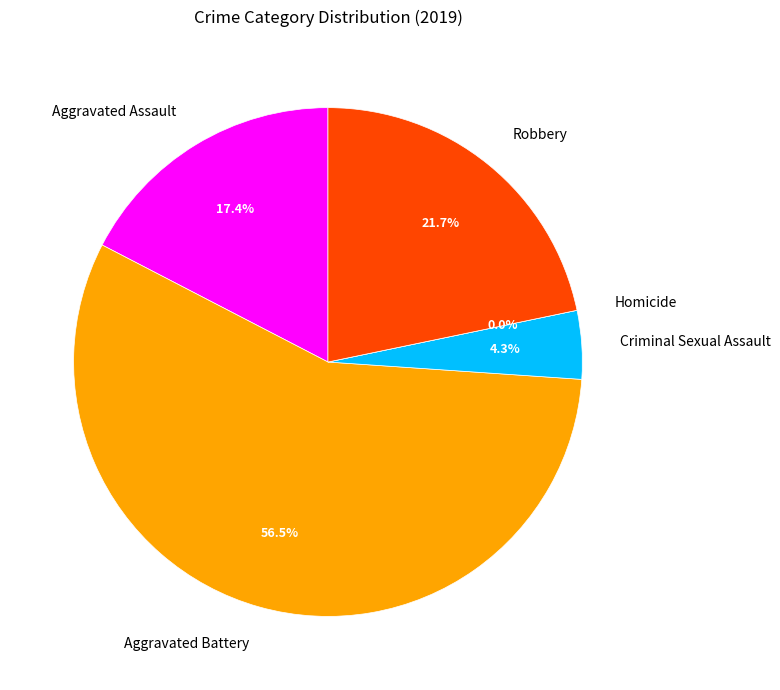

To the nearest percent, what is the difference between the Aggravated Assault and Criminal Sexual Assault slice percentages?

13%